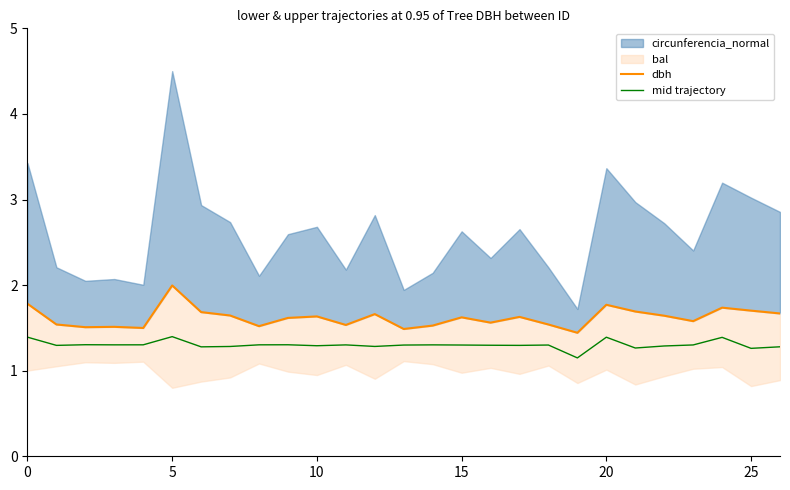

True or false: dbh and mid trajectory intersect in this chart.

False